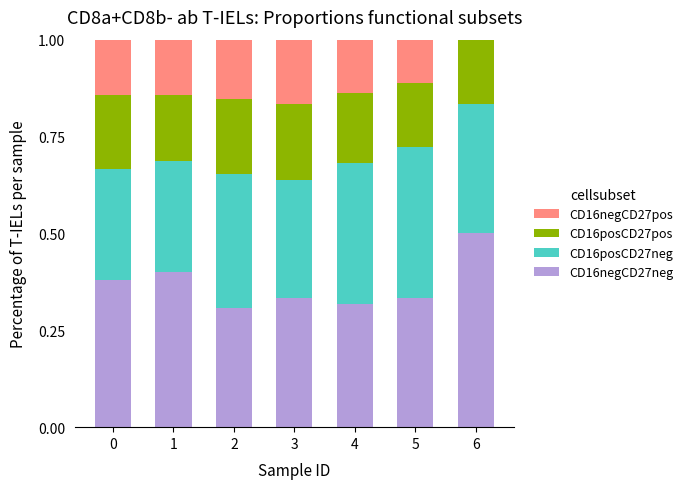

What is the highest value of the CD16negCD27neg series?

0.5